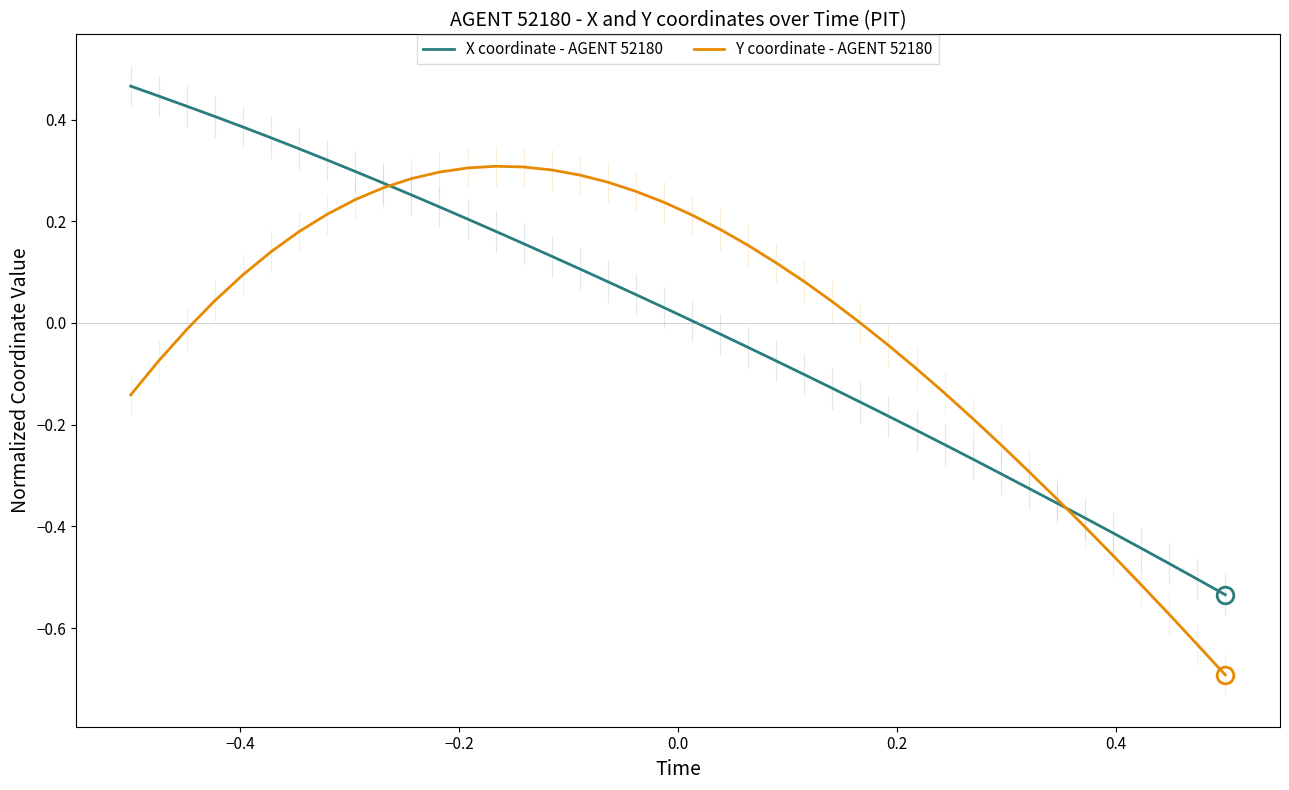

List the series in order of their peak value, lowest first.

Y coordinate - AGENT 52180, X coordinate - AGENT 52180